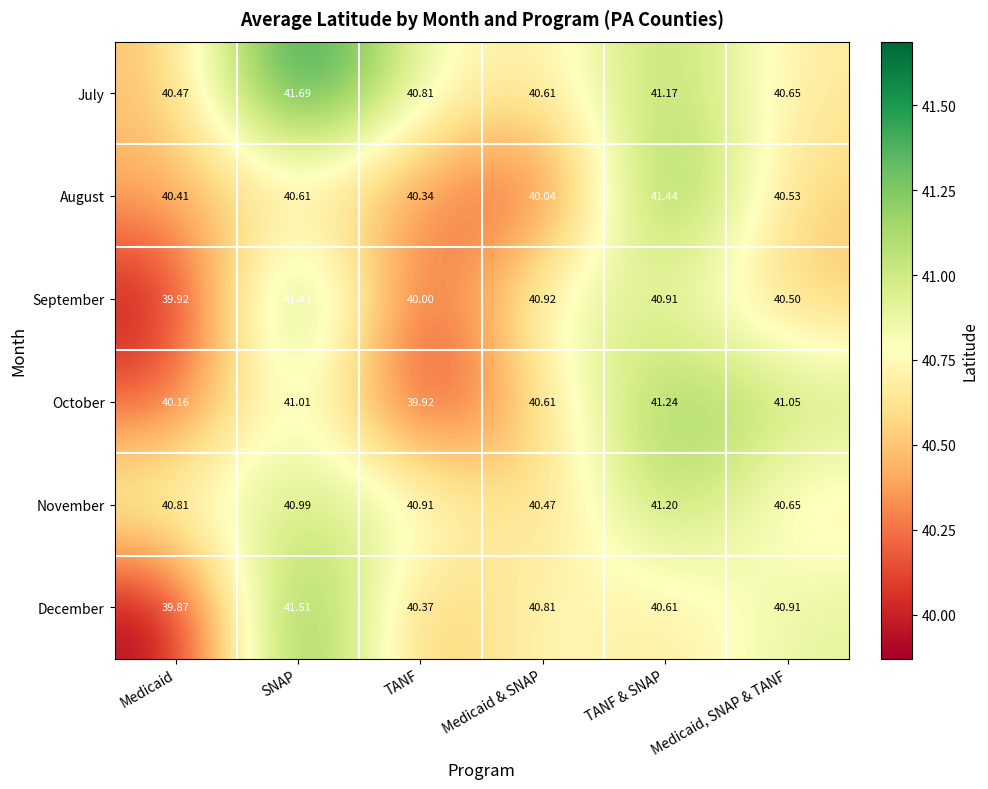

Which series has the largest range (max minus min)?

December